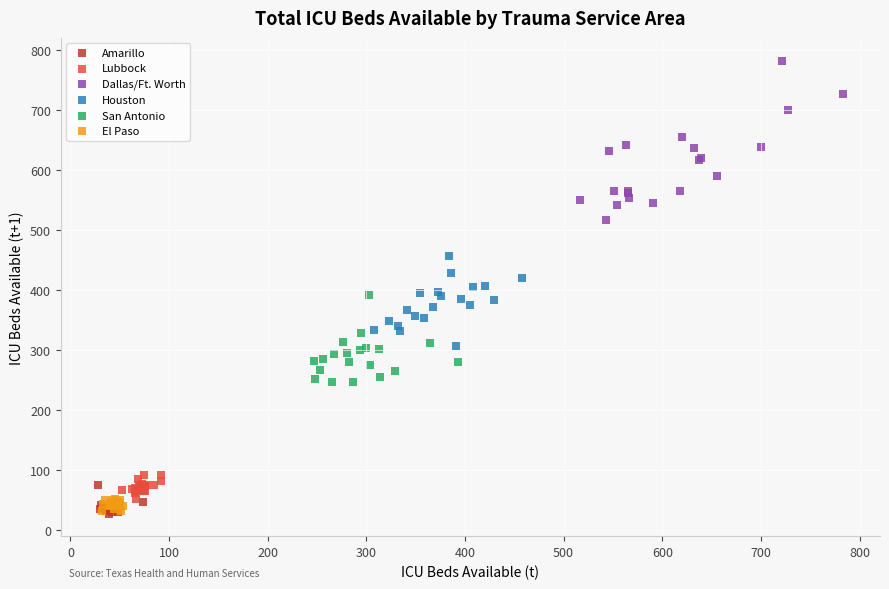

Which series has the largest Y range (max minus min)?

Dallas/Ft. Worth